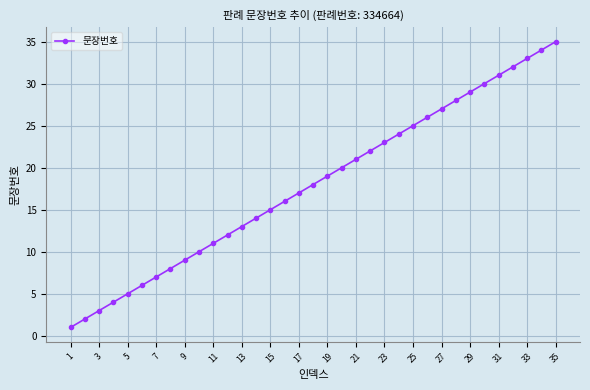

What is the maximum value shown in the chart?

35